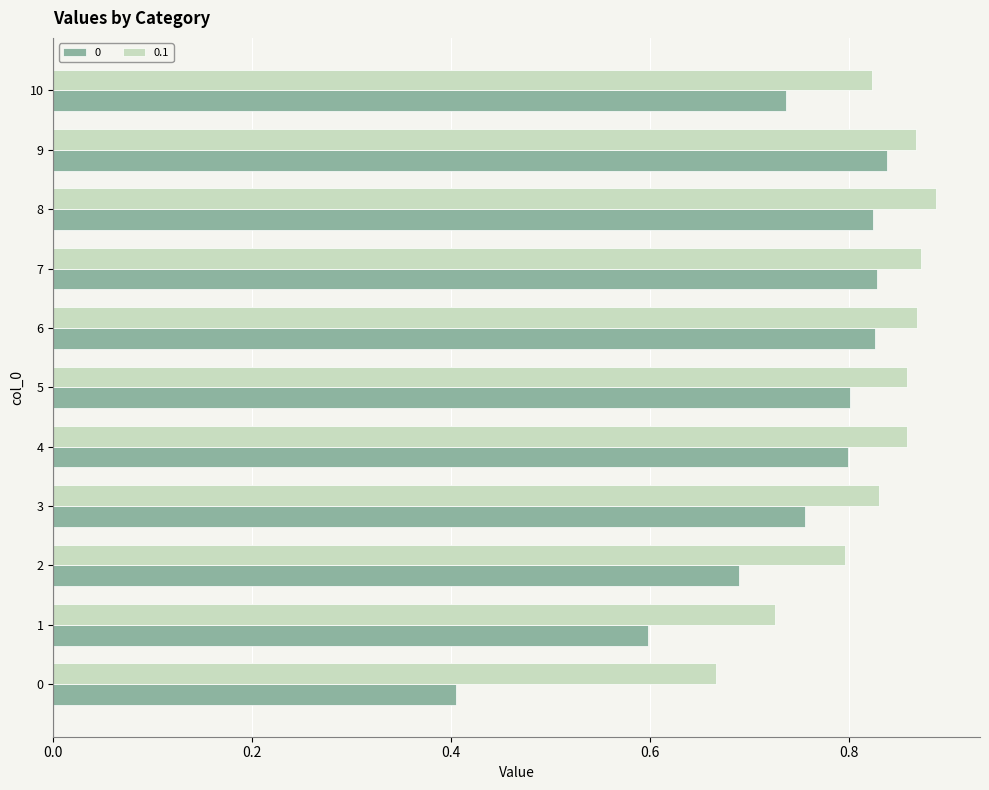

What is the spread (max minus min) of values at 0?

0.3